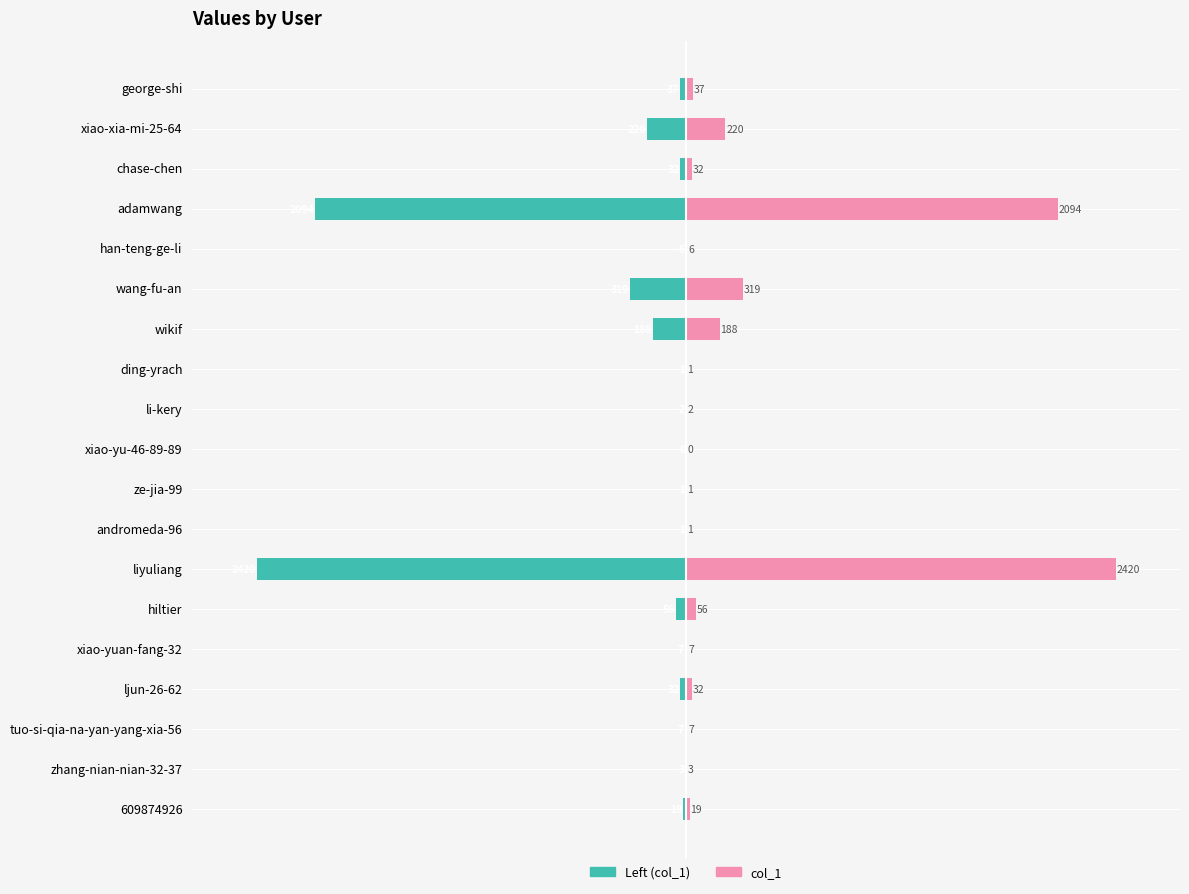

Is it true that col_1 (left) equals -56 at hiltier?

True